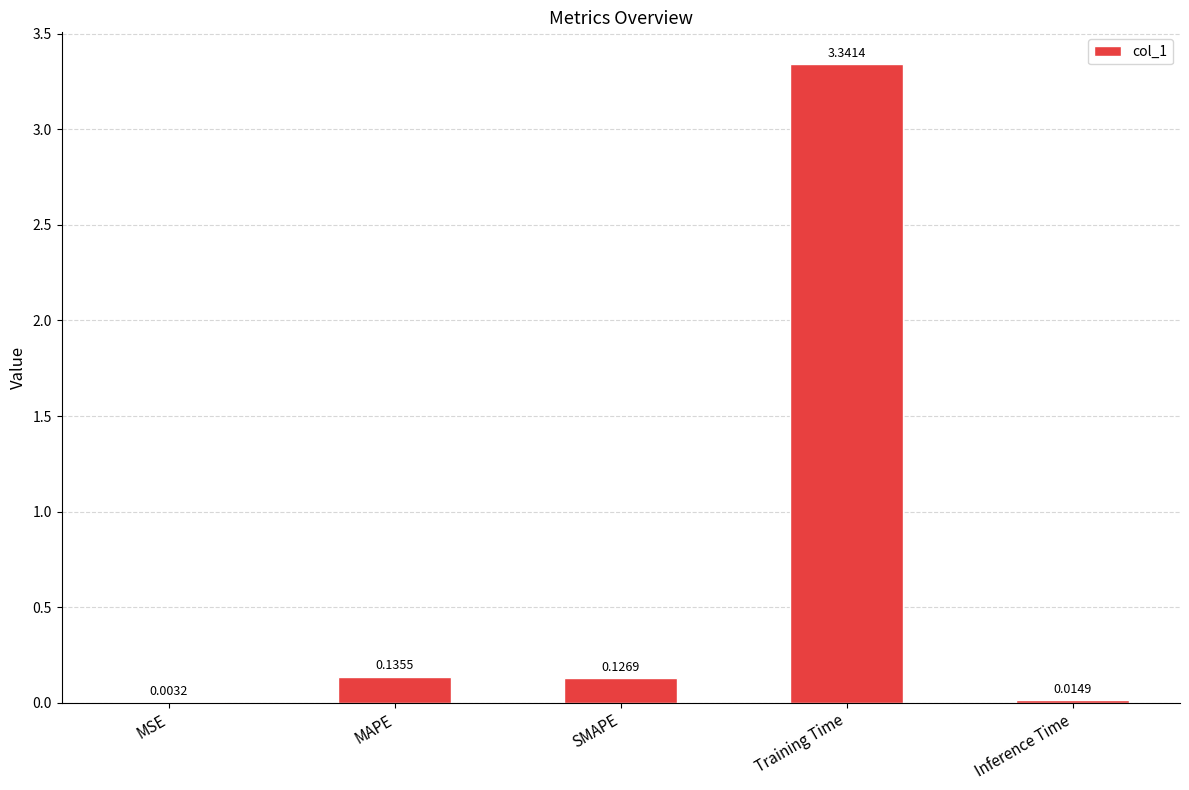

Which has a higher value, MAPE or Training Time?

Training Time